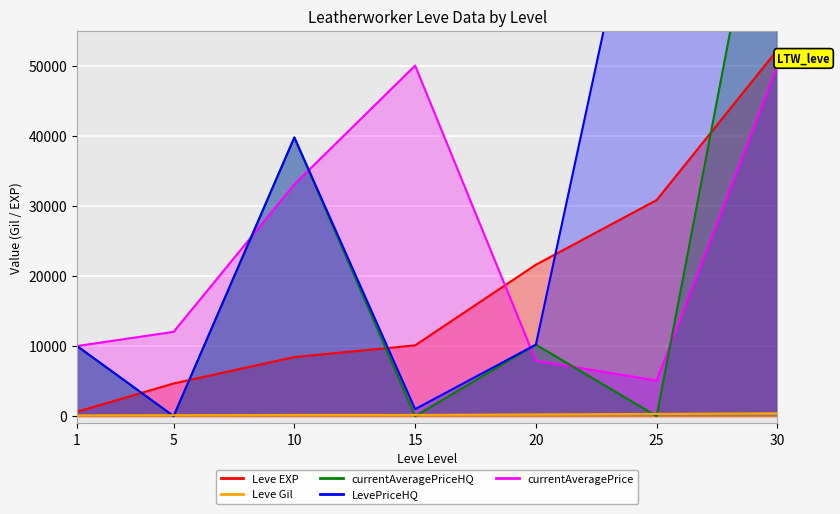

True or false: LevePriceHQ and currentAveragePriceHQ cross at least once.

False